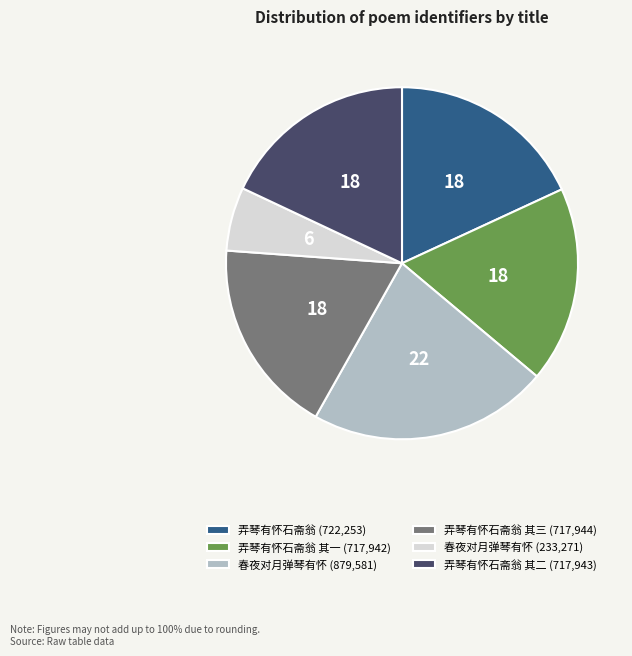

Is it true that 春夜对月弹琴有怀 (879,581) is 22% of the pie?

True